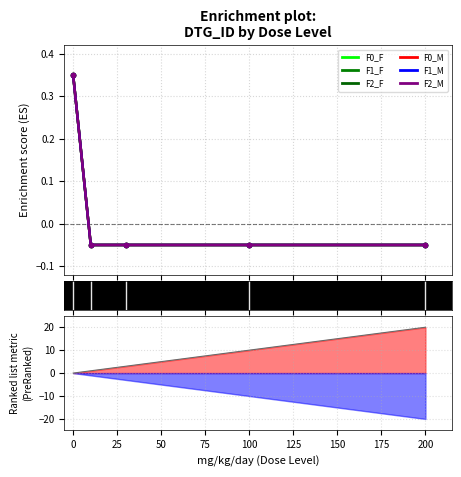

At how many categories does at least one series exceed 0?

1